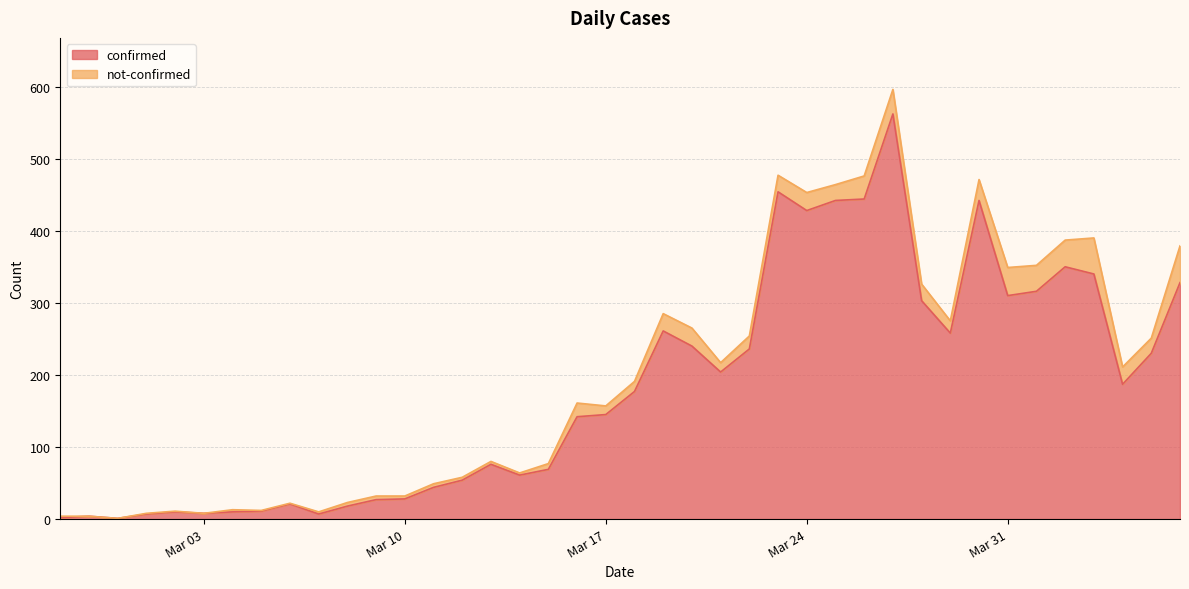

What value does the data have at 2020-03-11?

44